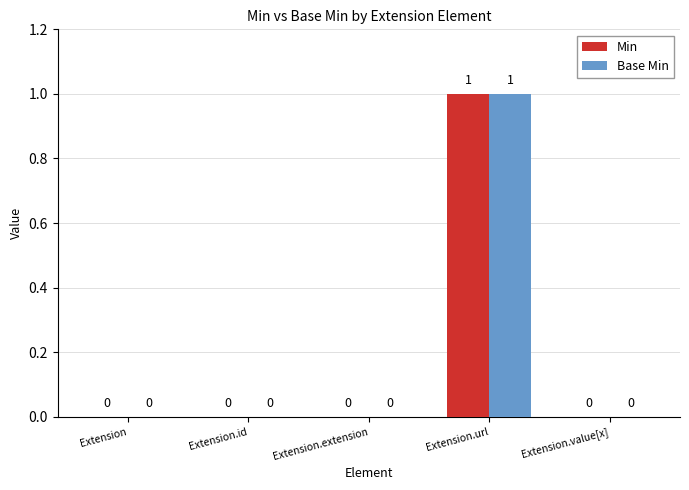

How many Min values are between 0 and 1?

5